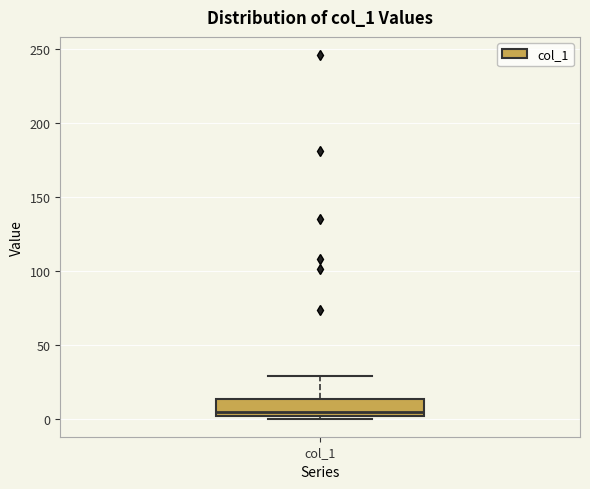

Where does the median line of the box for col_1 sit on the y-axis? The values are not printed on the chart, so give them approximately, as read against the axis.

5